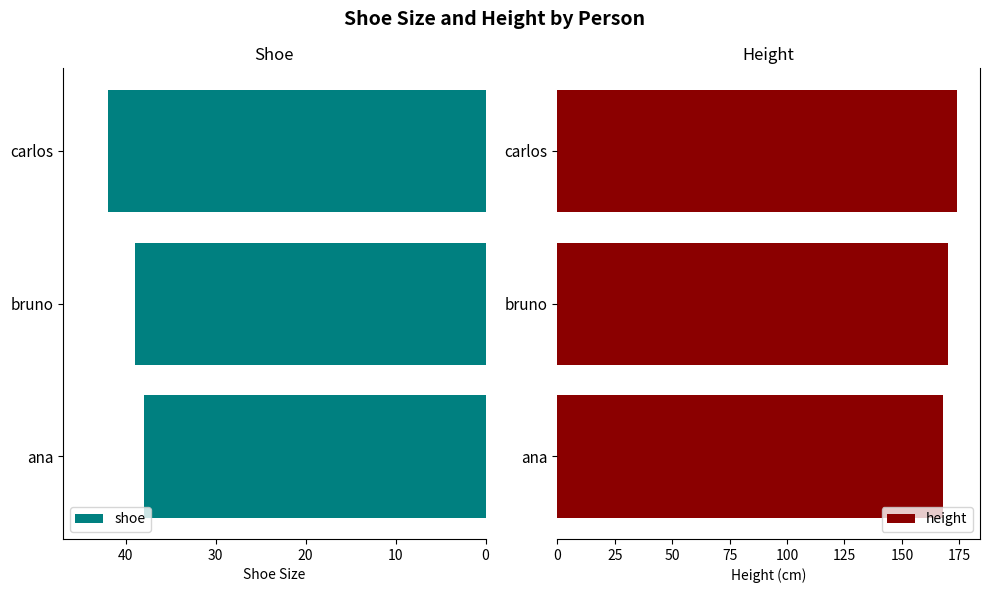

Reading right to left, what are all the values shown in this chart?

shoe: 42	39	38
height: 174	170	168